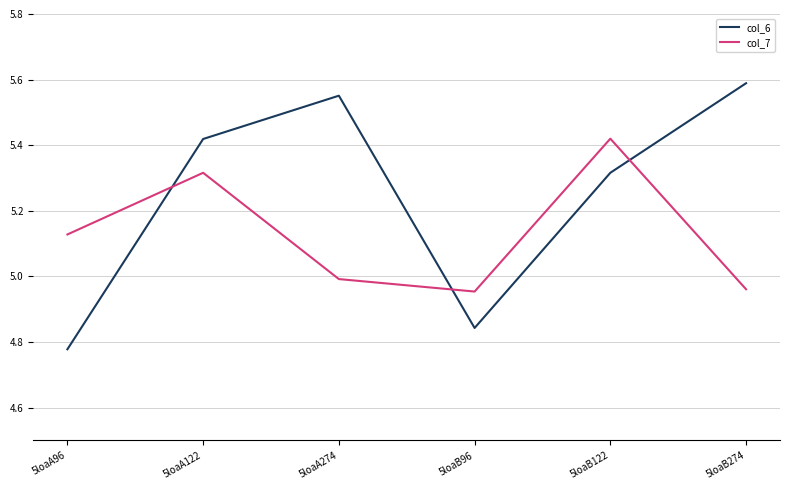

At which category does col_7 reach its first local peak?

5loaA122